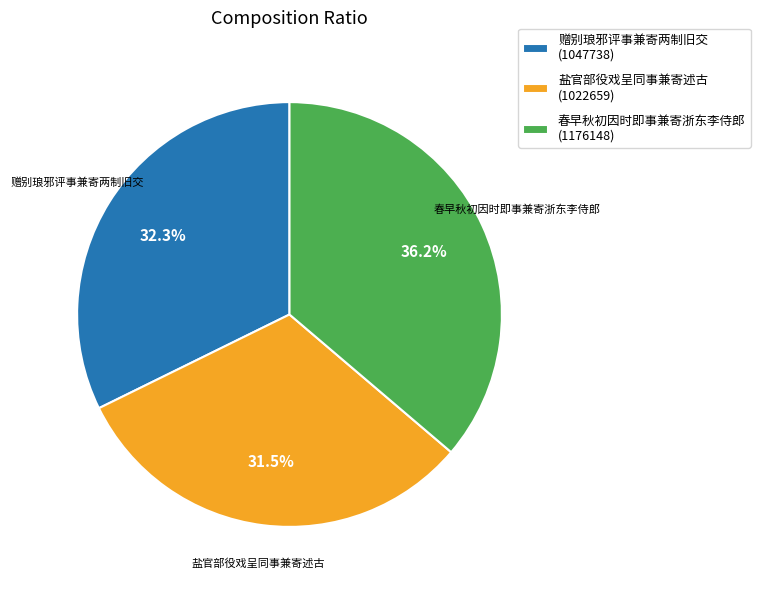

Between 赠别琅邪评事兼寄两制旧交 (1047738) and 盐官部役戏呈同事兼寄述古 (1022659), which is larger?

赠别琅邪评事兼寄两制旧交 (1047738)